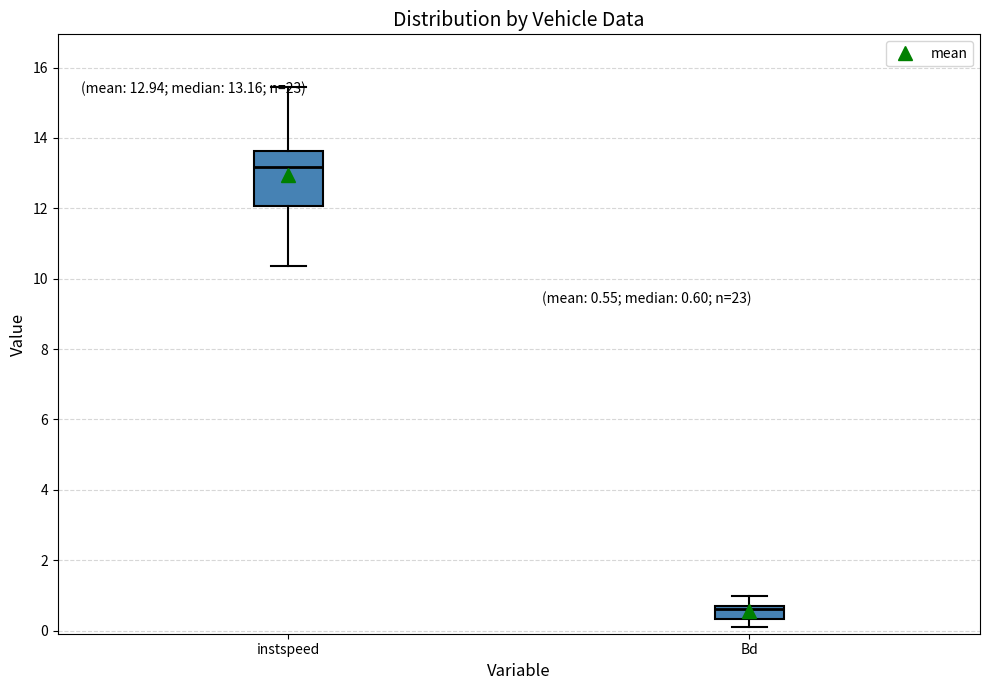

Comparing the boxes themselves (not the whiskers), which one is the tallest?

instspeed